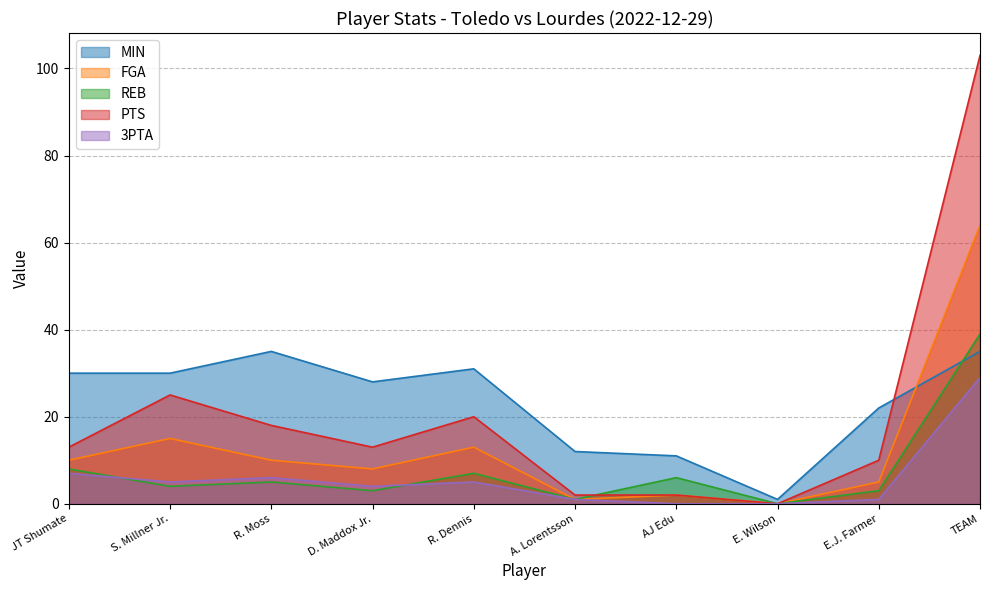

What is the greatest value displayed?

103